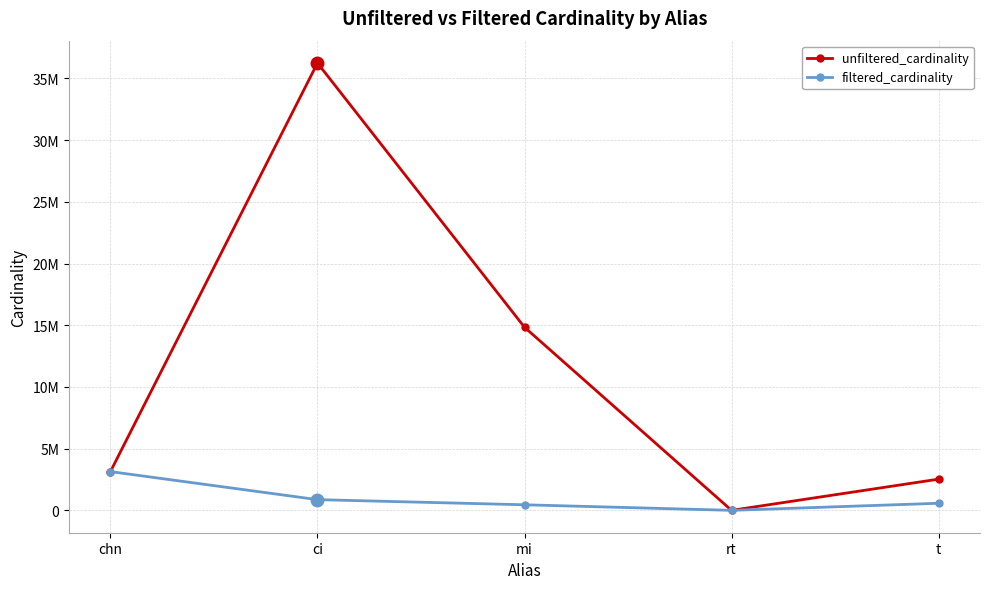

Is the value of filtered_cardinality at mi greater than the value of unfiltered_cardinality at rt?

Yes